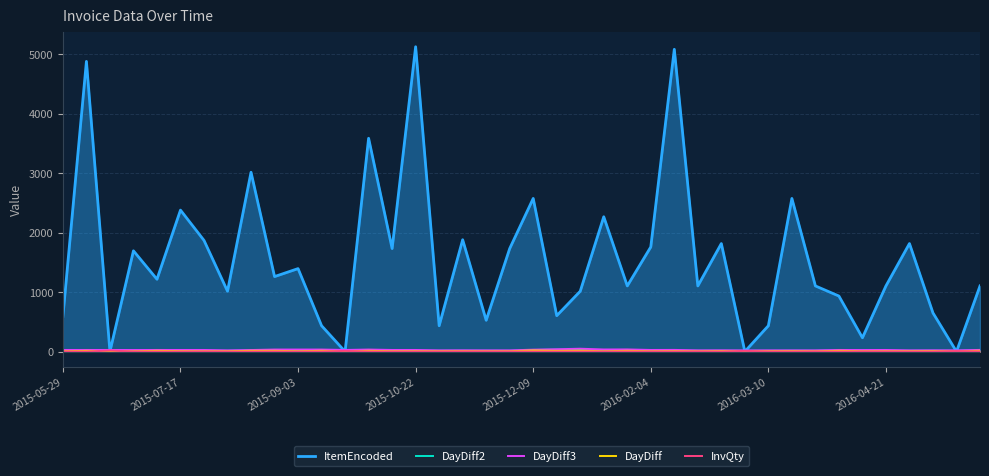

Which series has the largest range (max minus min)?

ItemEncoded